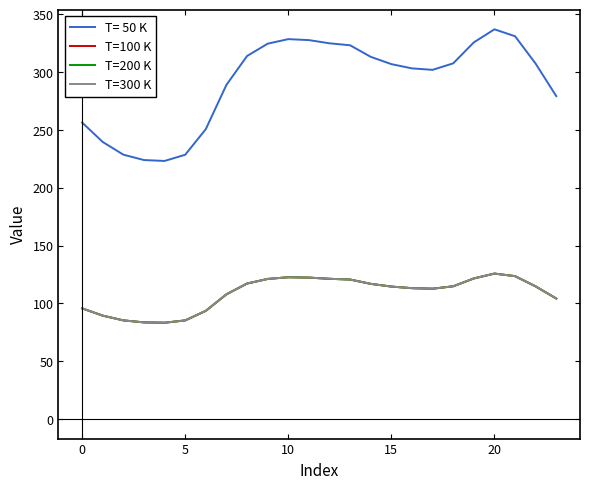

Does the chart display data point markers on the line(s)?

No